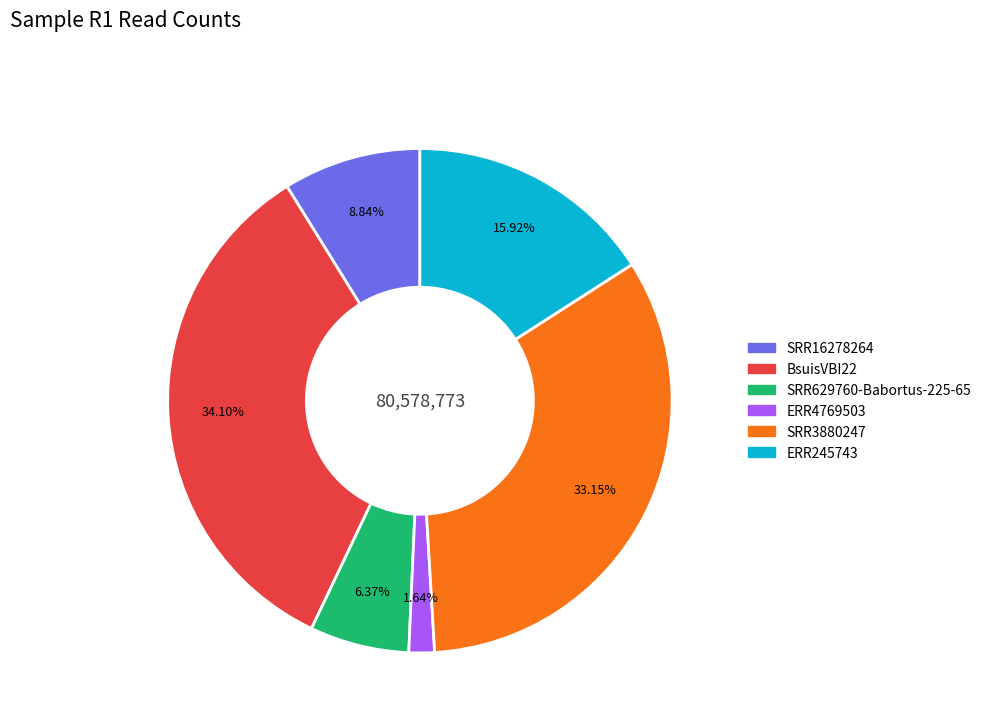

The BsuisVBI22 slice represents 34% of the pie. True or false?

True